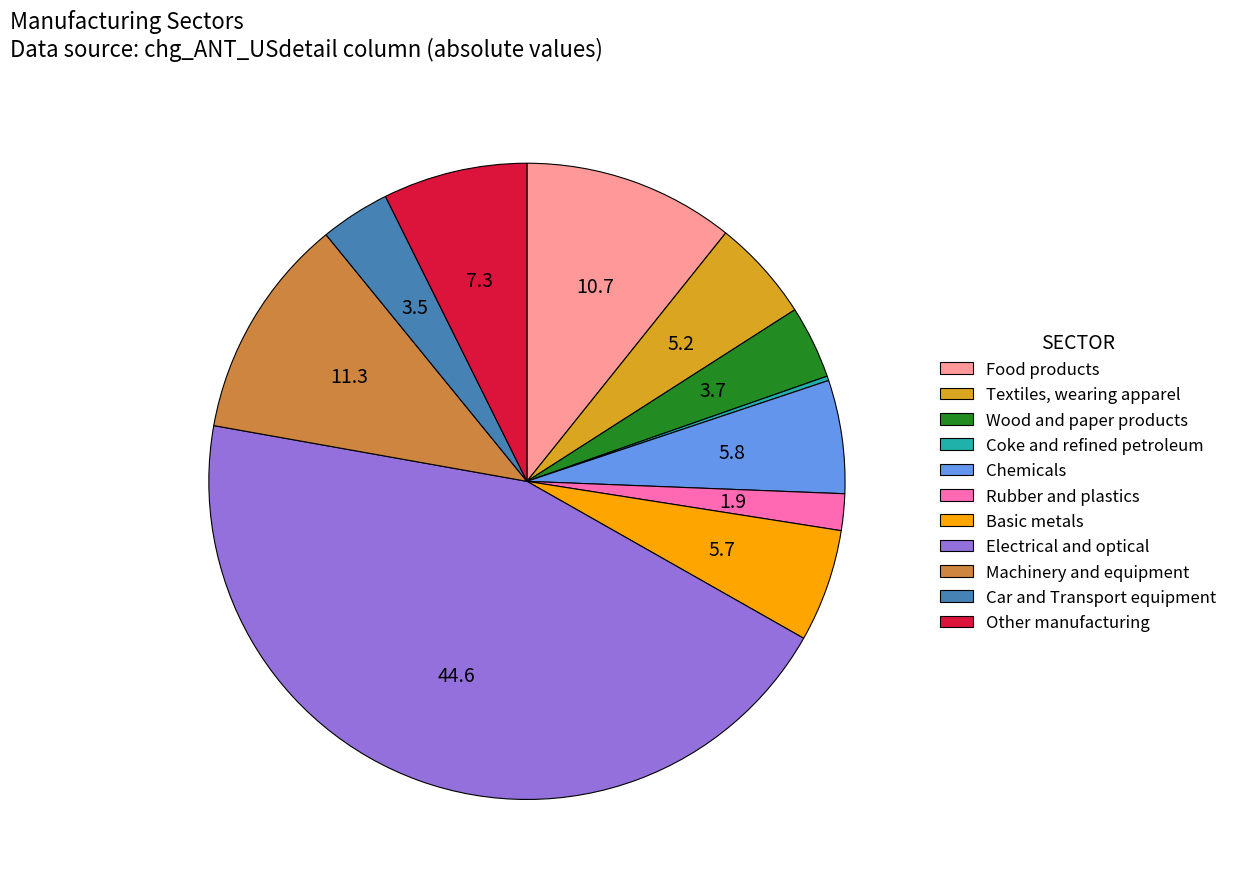

Combined, do Textiles, wearing apparel and Wood and paper products account for over 50%?

No